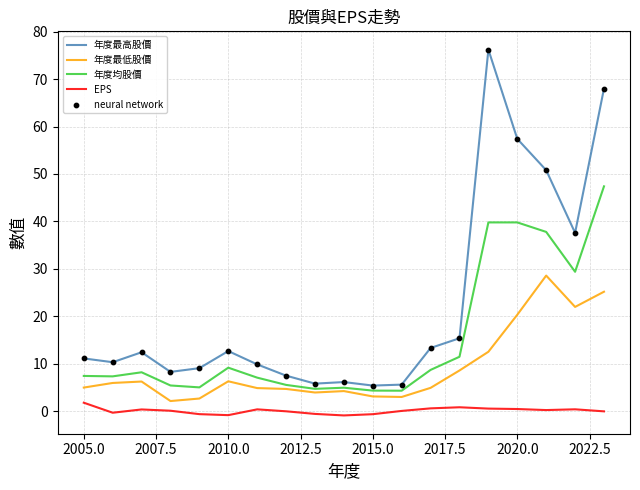

Which series has the largest total across all categories?

年度最高股價